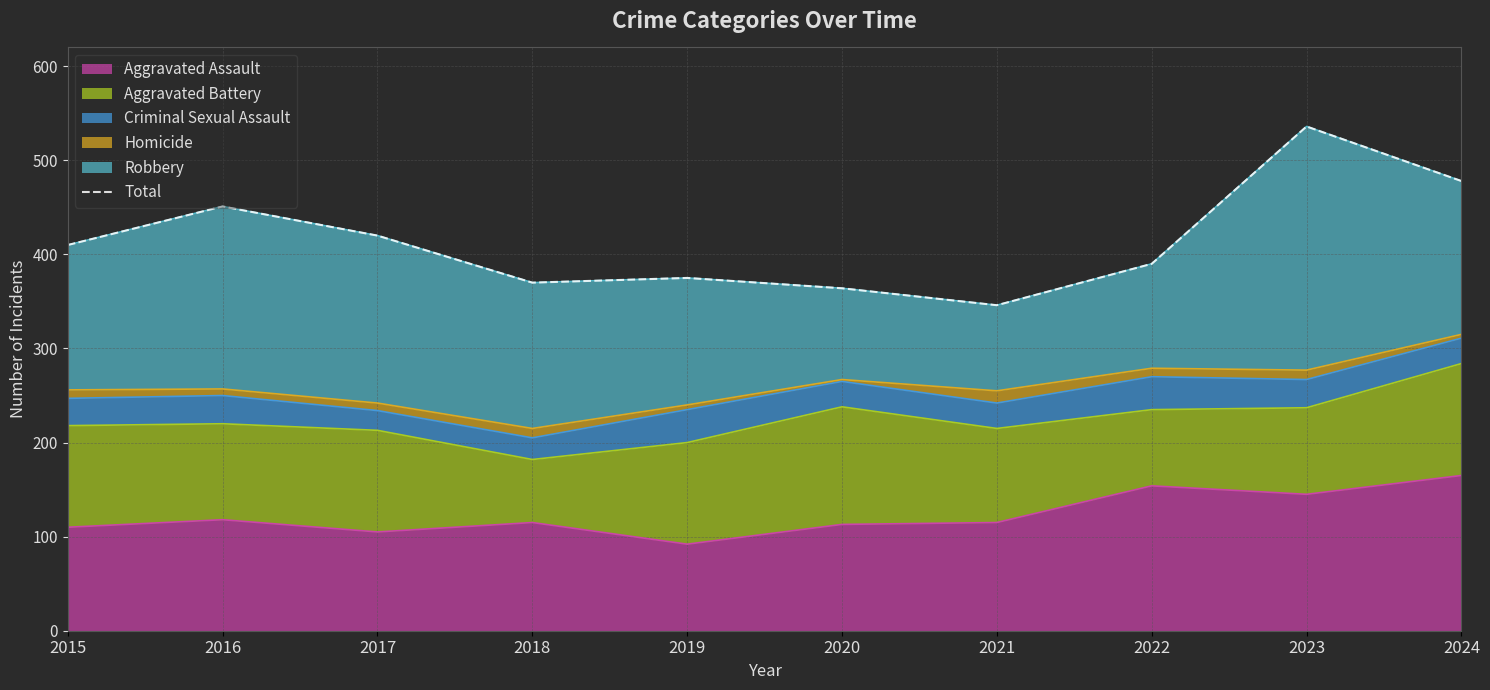

How many data points are above 410?

4